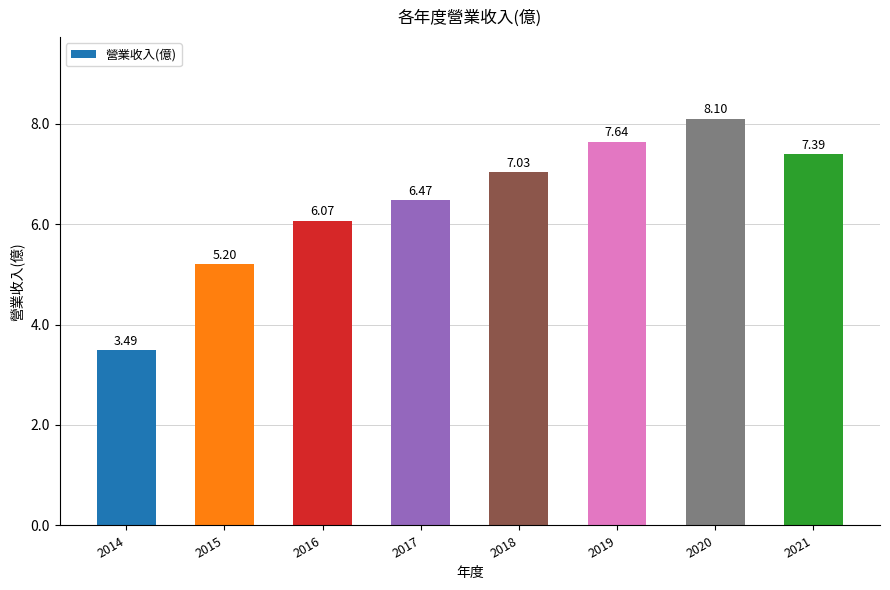

Approximately how many times larger is the value at 2018 compared to 2015?

1.4